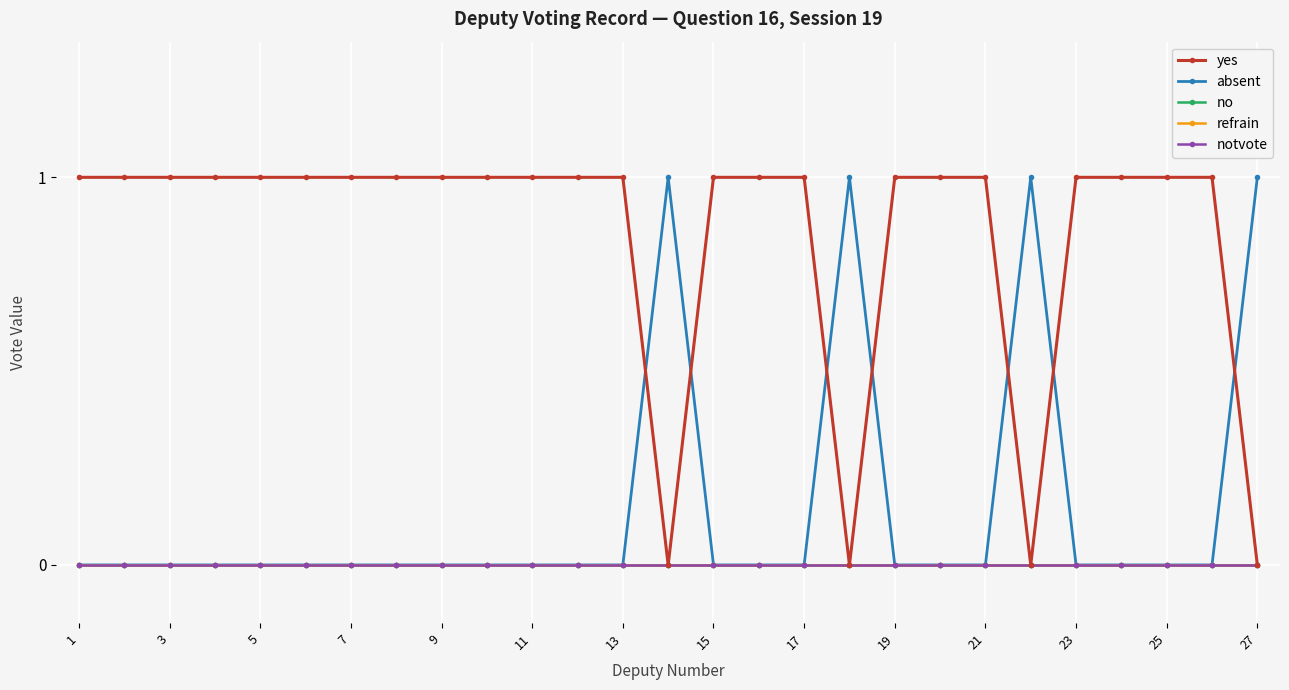

What is the difference between the maximum and second lowest values in the absent series?

1